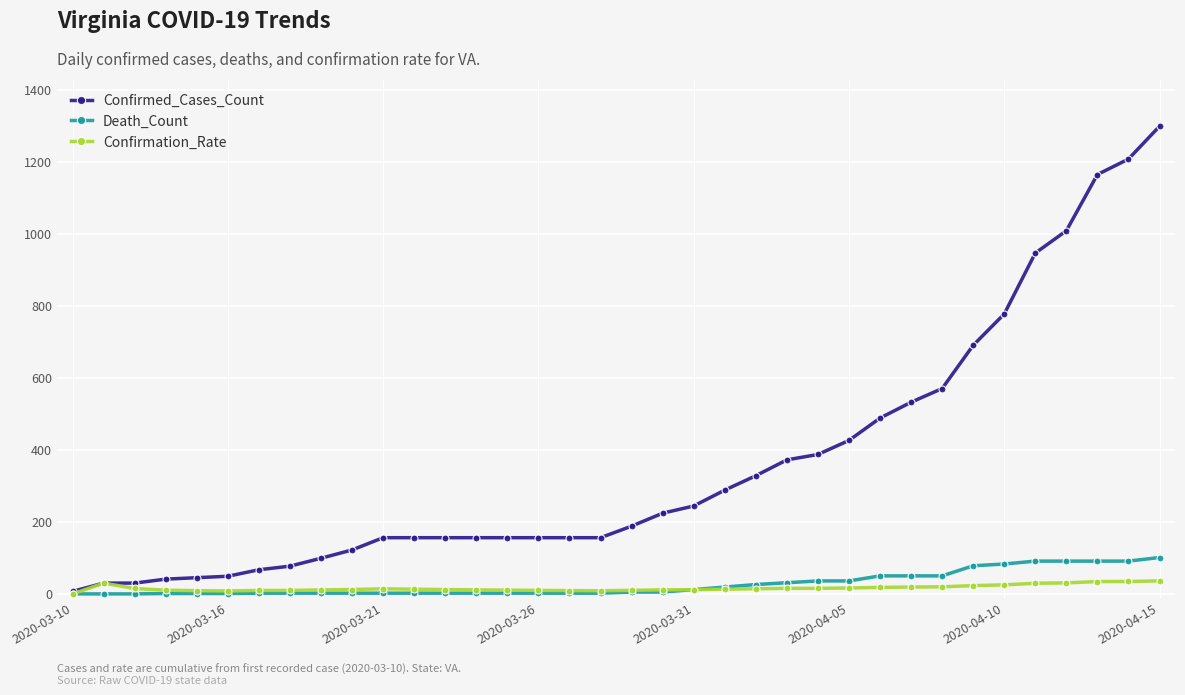

True or false: Confirmation_Rate has more than 1 interior local peaks.

True